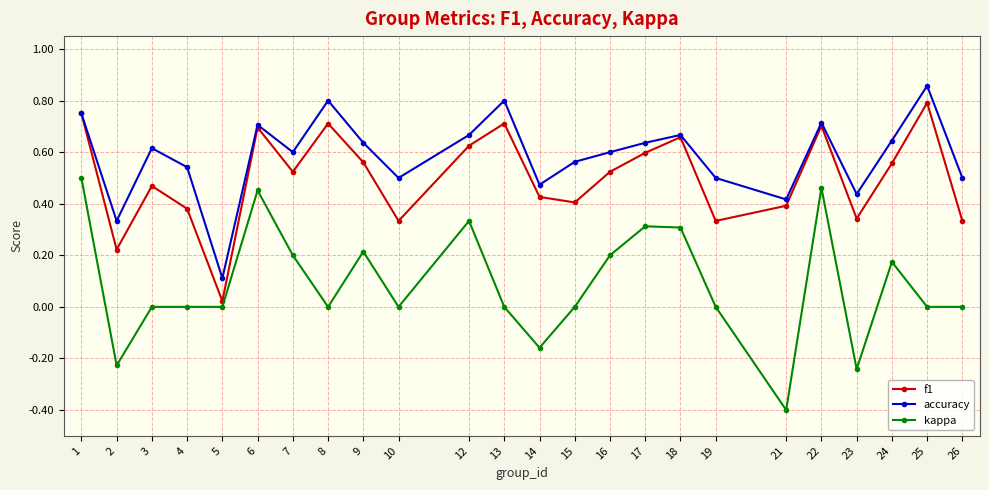

How many accuracy values are between 0 and 1?

24